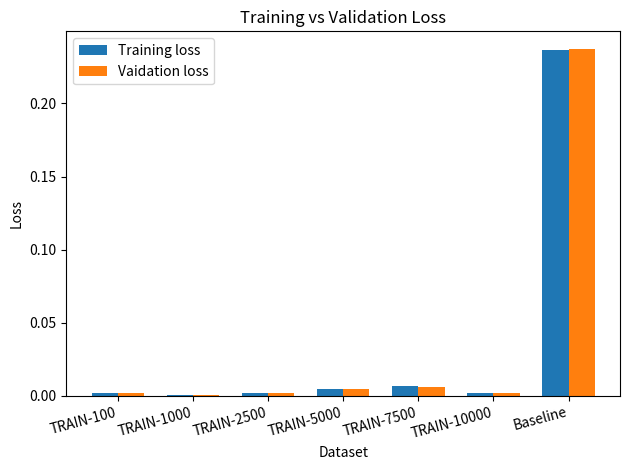

What is the total value across all series at Baseline?

0.5